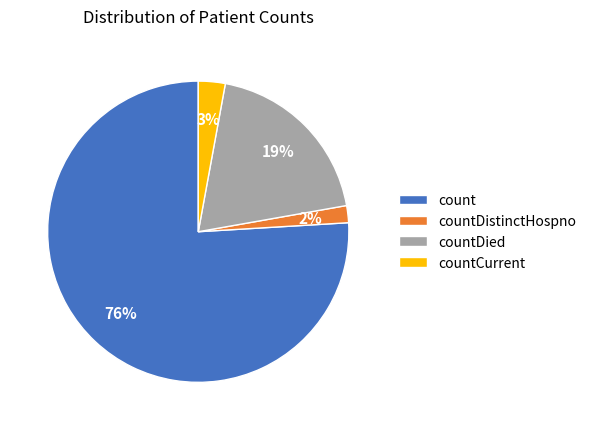

Is it true that countDied is 19% of the pie?

True